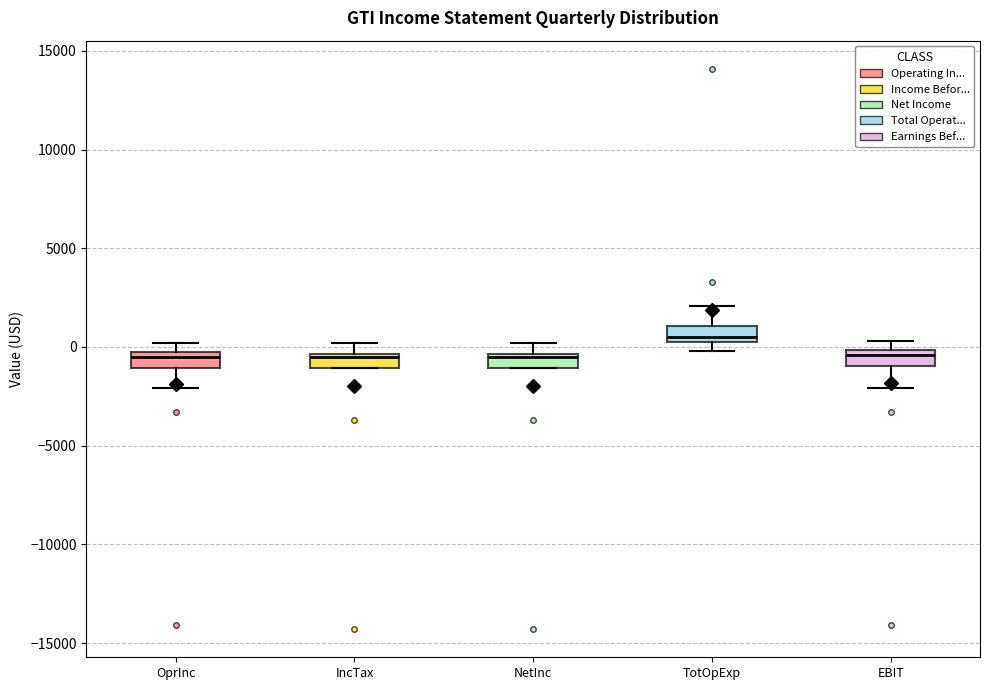

Which box has the highest median line?

TotOpExp